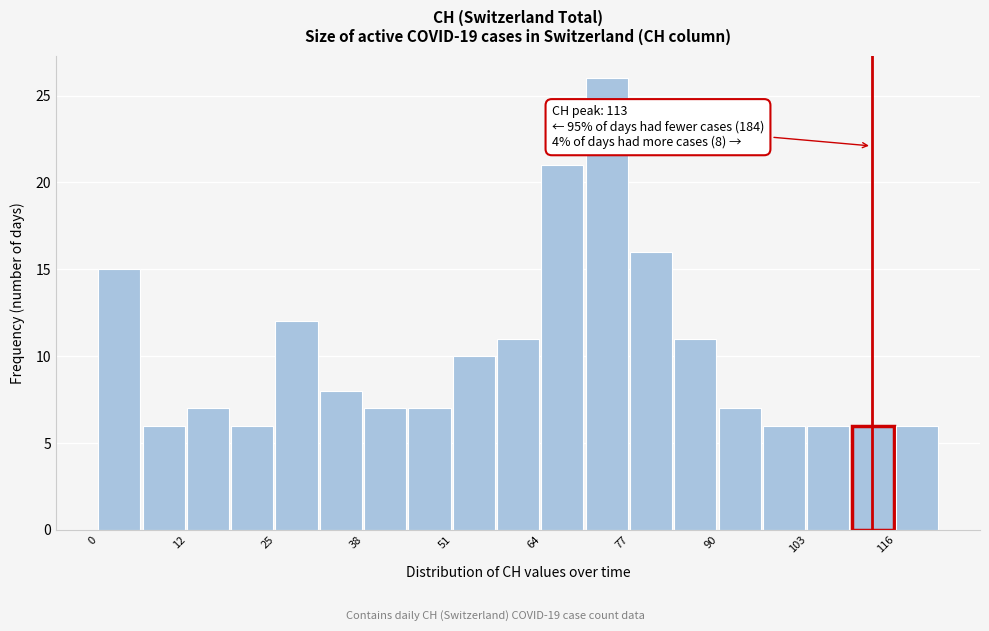

Around what value on the x-axis is the tallest bar? Give the approximate position of its centre, as read against the axis.

74